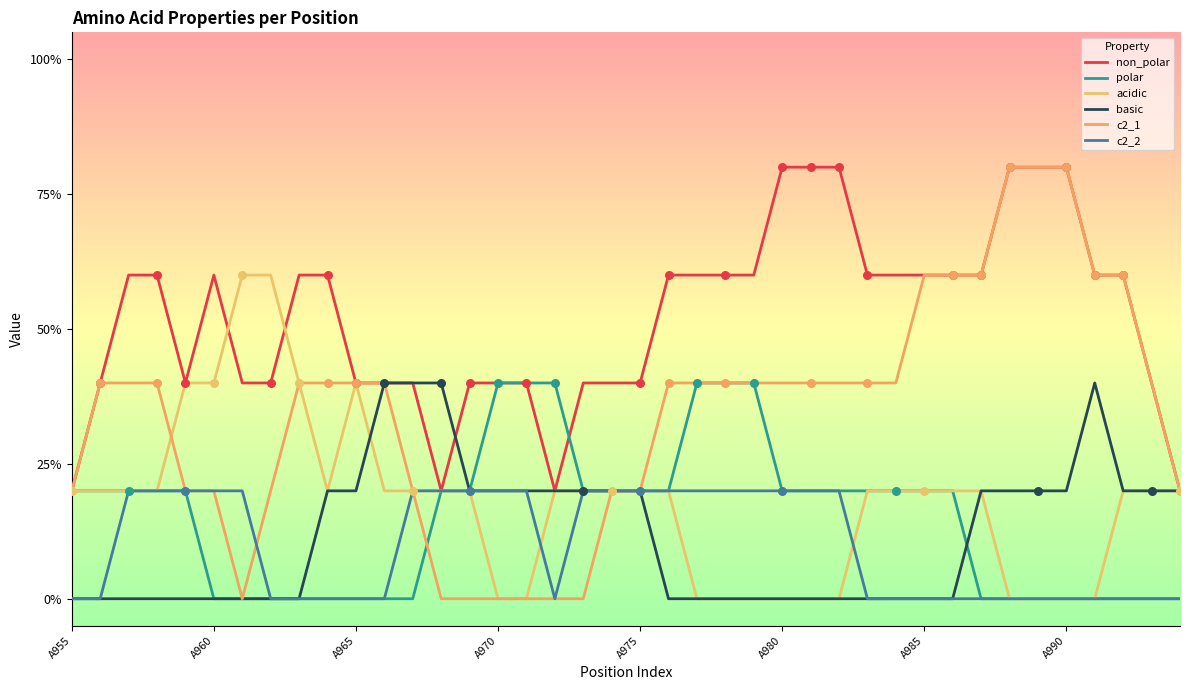

At which category is the sum across all series the highest?

33